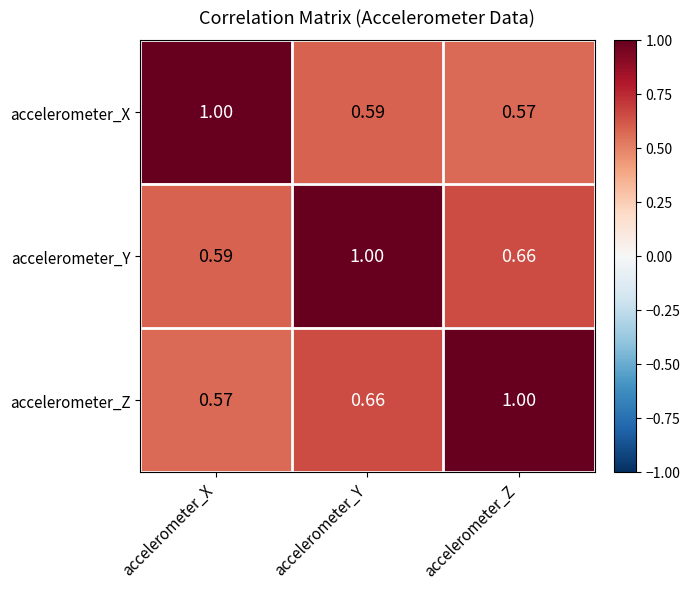

At which label is accelerometer_Z closest to 0?

accelerometer_X